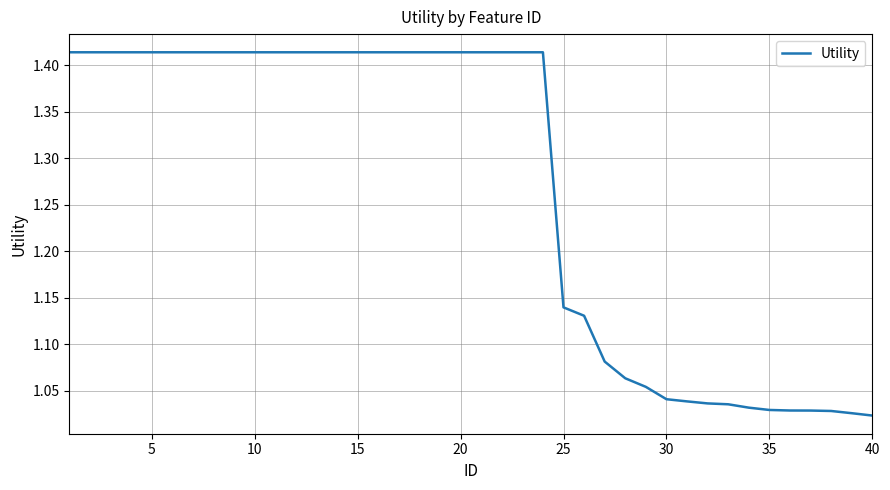

What is the difference between the maximum and minimum values?

0.4